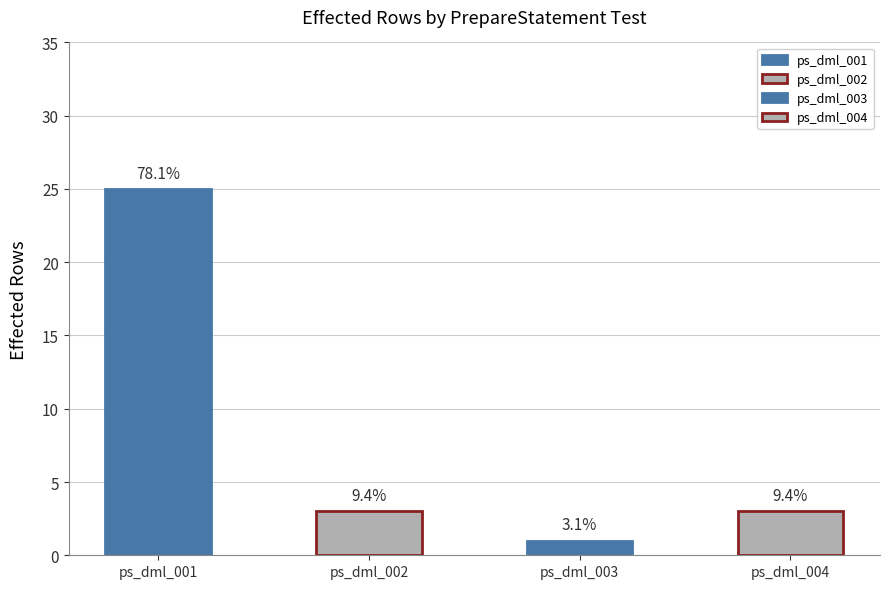

Which has a higher value, ps_dml_002
(zhangsan,30,false) or ps_dml_001
(Java_Home,beijing)?

ps_dml_001
(Java_Home,beijing)